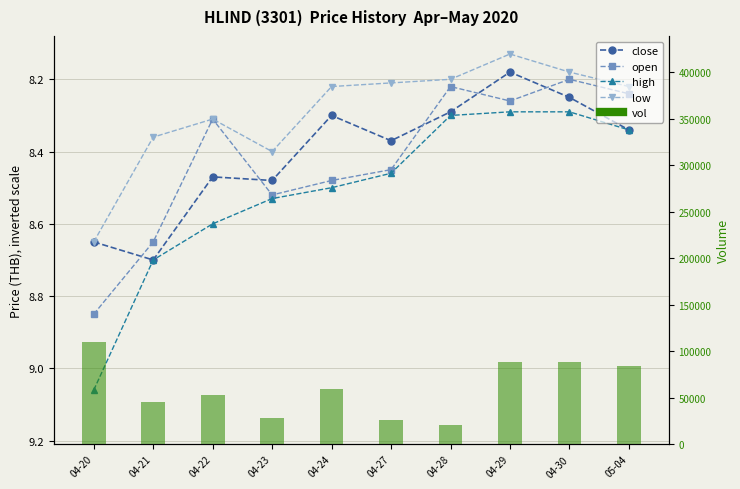

What are all the series names shown in the legend?

close, open, high, low, vol